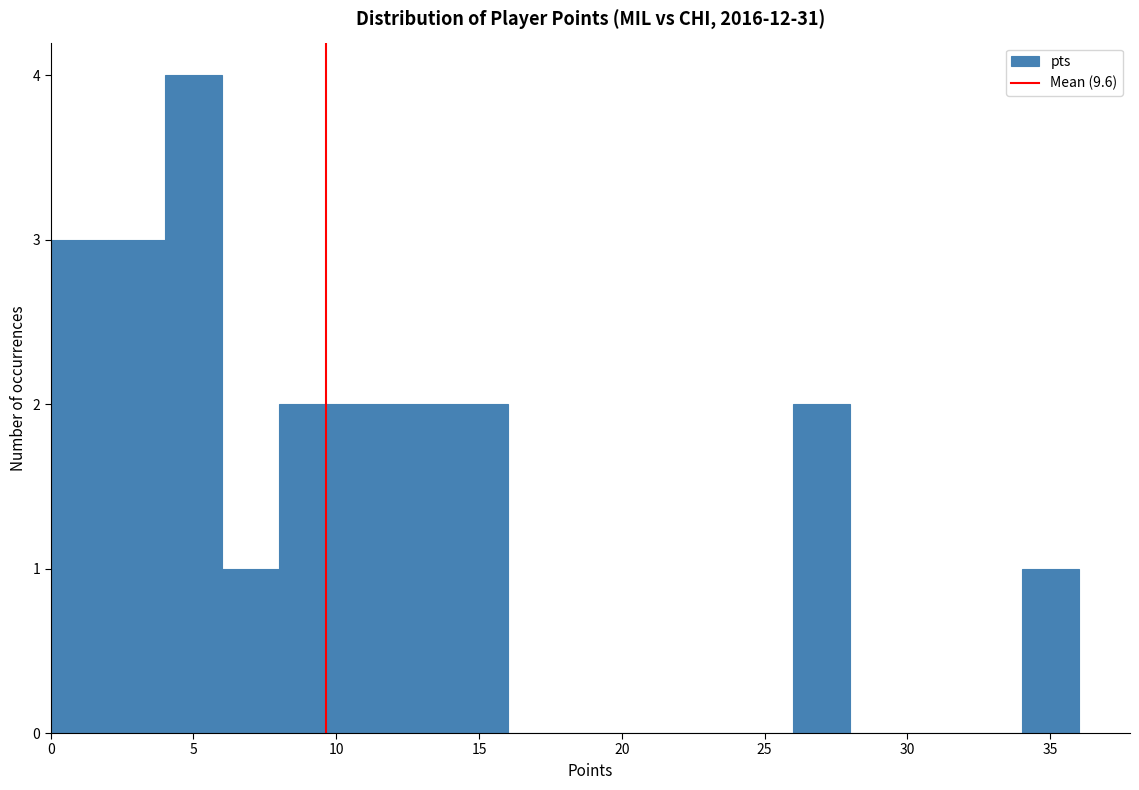

Reading left to right, list every bar in this chart as the range it spans on the x-axis followed by its height. The values are not printed on the chart, so give them approximately, as read against the axis.

0 to 2: 3
2 to 4: 3
4 to 6: 4
6 to 8: 1
8 to 10: 2
10 to 12: 2
12 to 14: 2
14 to 16: 2
16 to 18: 0
18 to 20: 0
20 to 22: 0
22 to 24: 0
24 to 26: 0
26 to 28: 2
28 to 30: 0
30 to 32: 0
32 to 34: 0
34 to 36: 1